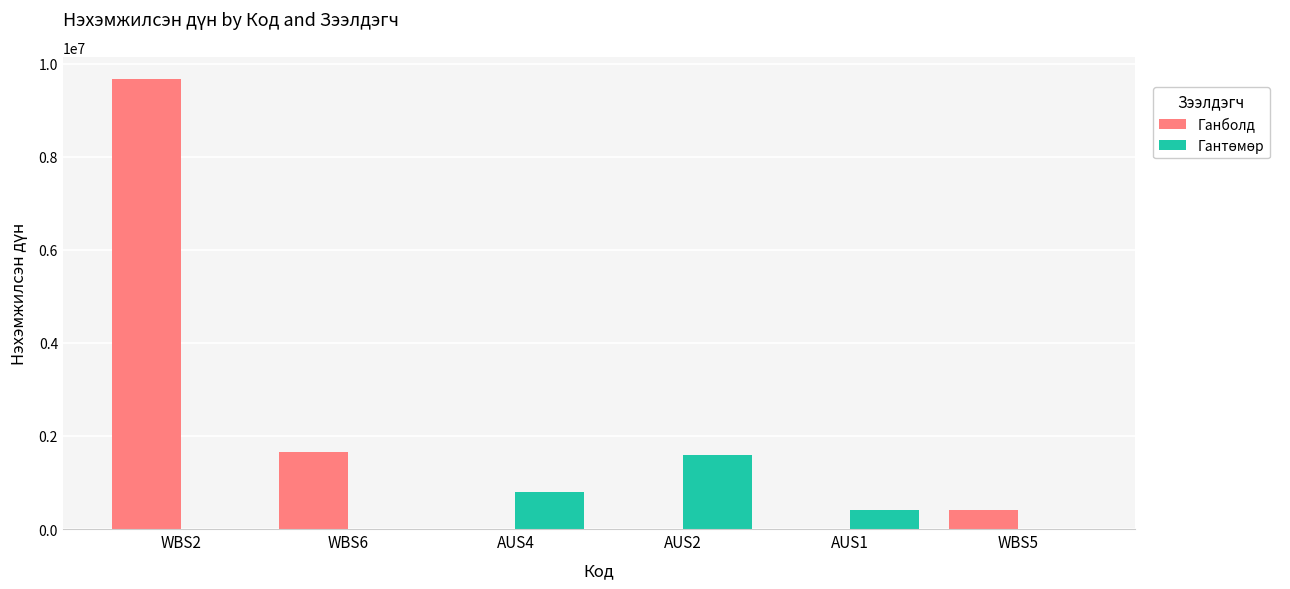

What is the highest value of the Ганболд series?

9666666.7